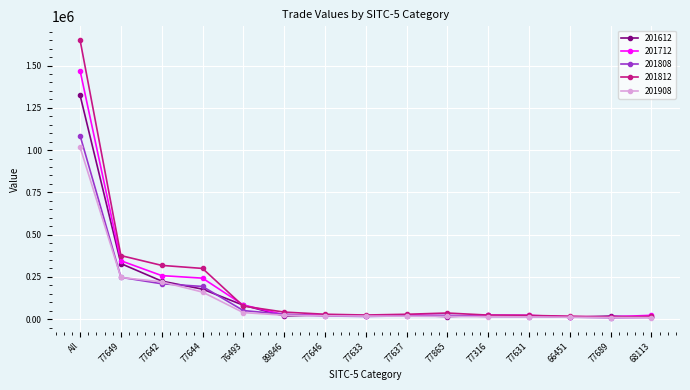

Is it true that 201612 equals 81817.7 at 76493?

True